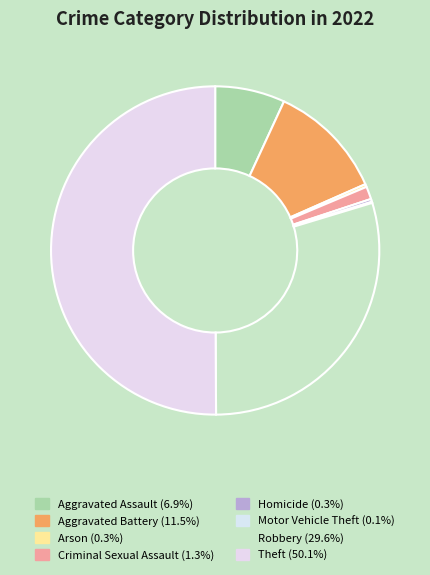

Does Aggravated Assault represent more than half of the total?

No